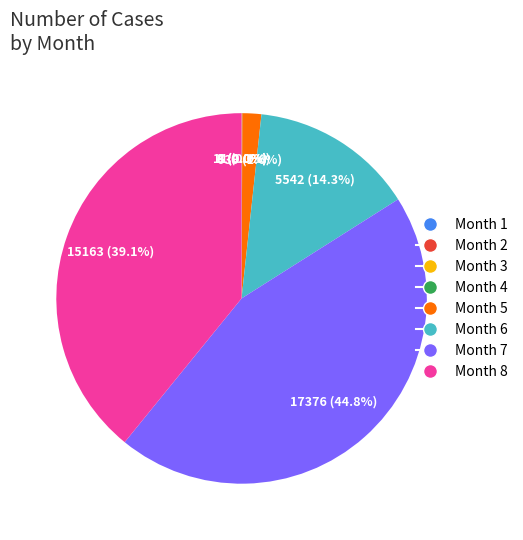

To the nearest percent, what is the difference between the largest and smallest slice percentages?

45%